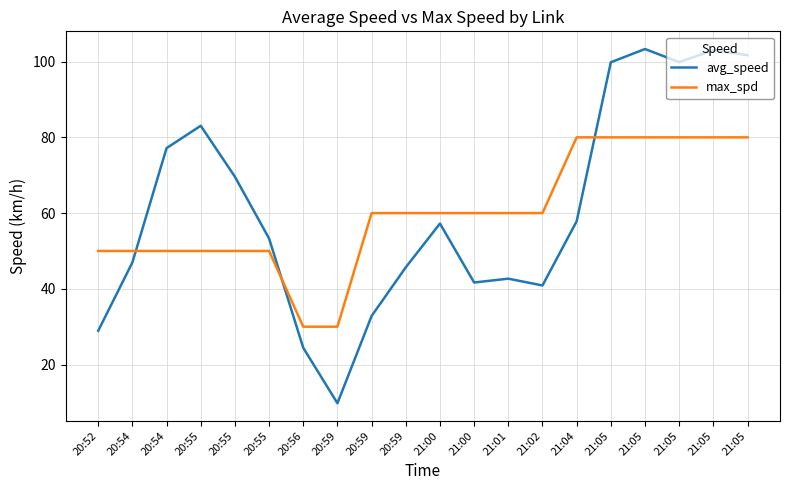

Which series has the largest total across all categories?

avg_speed